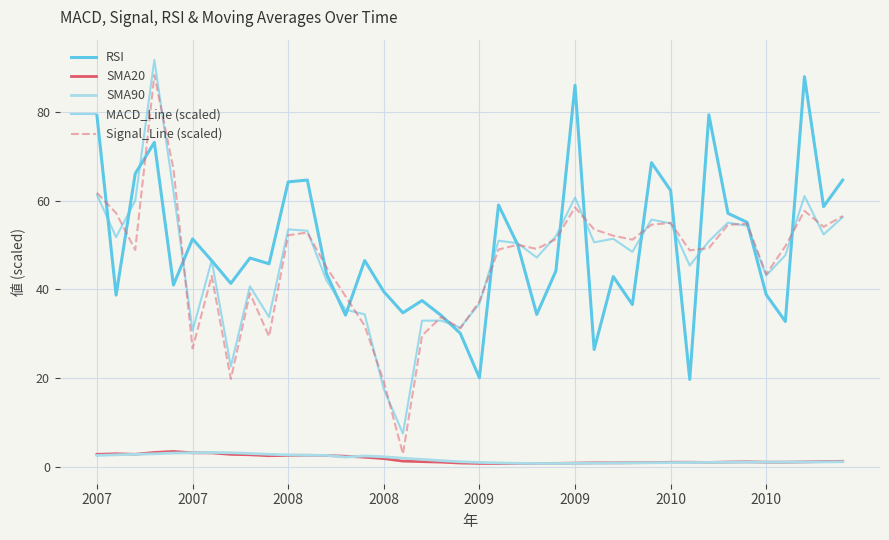

Does the chart have visible grid lines?

Yes